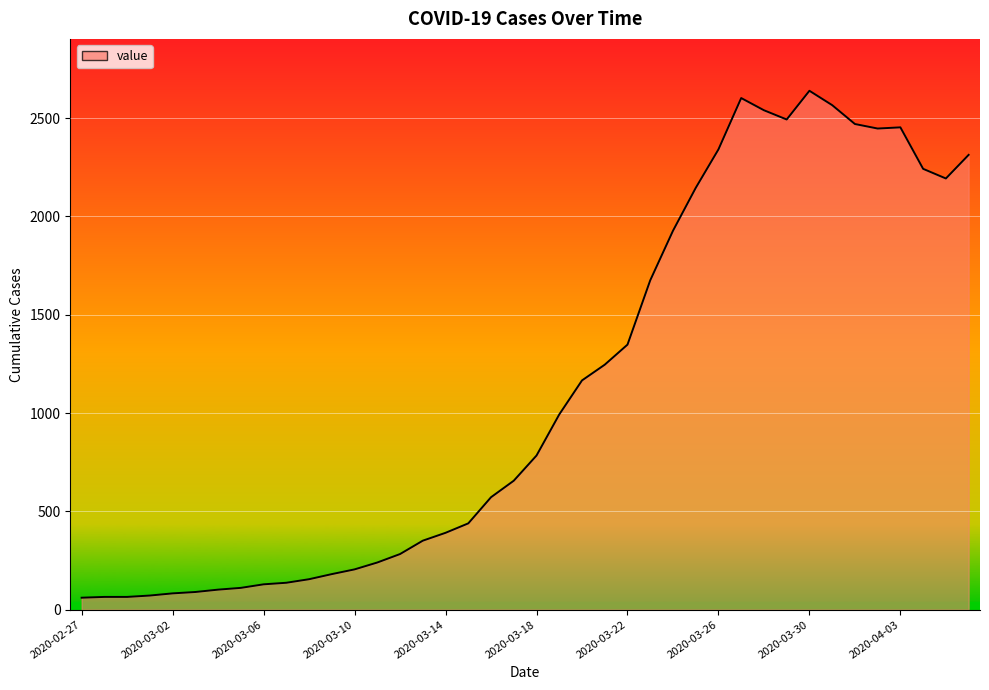

What is the greatest value displayed?

2639